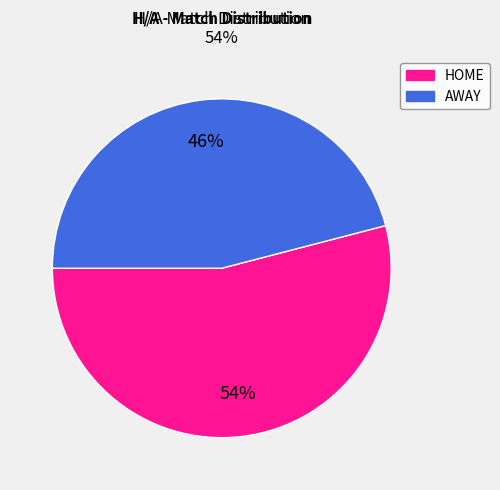

To the nearest percent, what percentage of the pie is AWAY?

46%